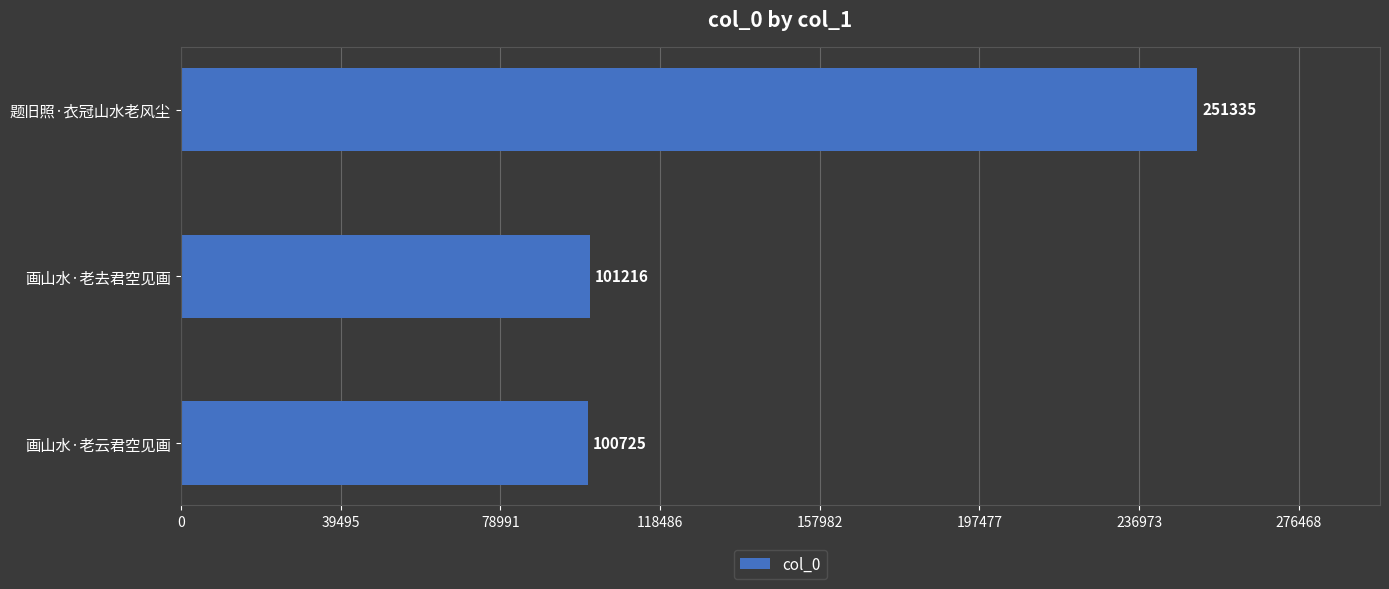

Where is the data nearest to the value 176030?

画山水·老去君空见画